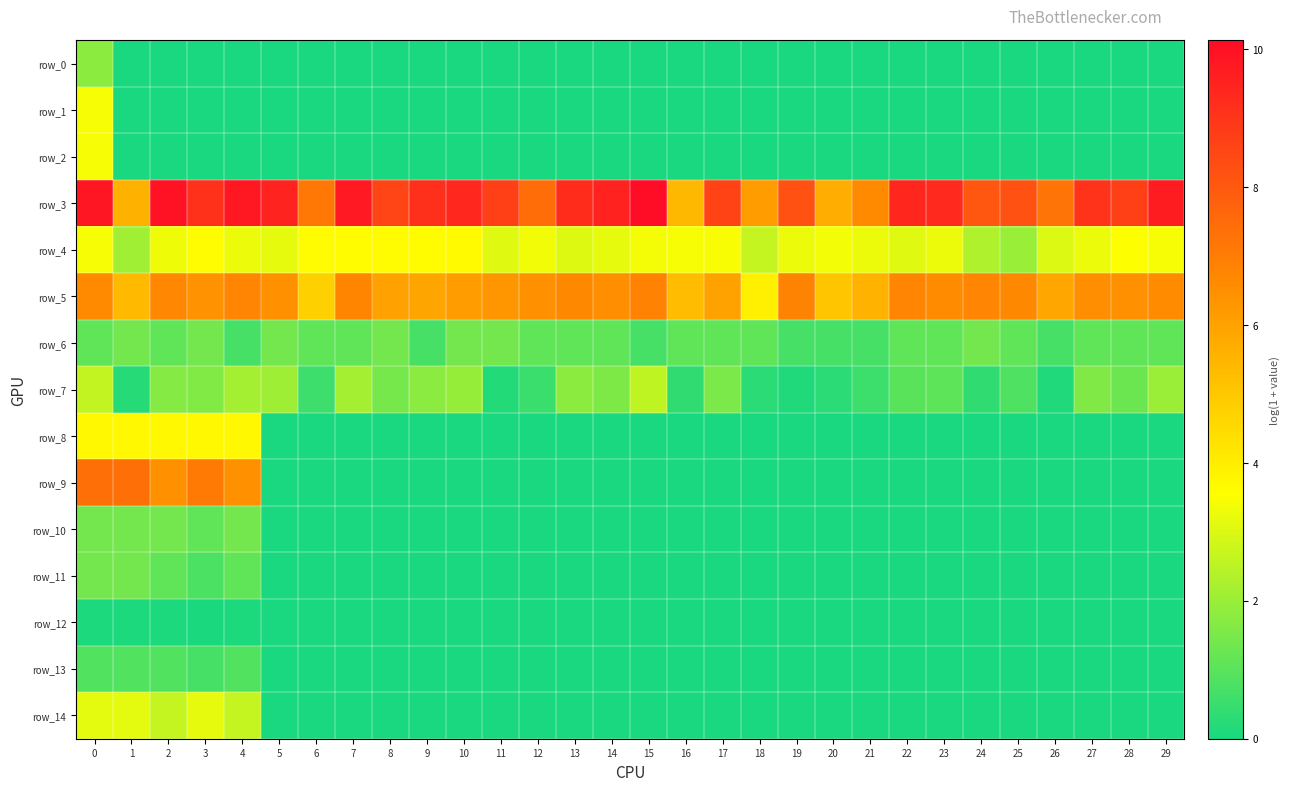

The row_3 series shows 3.8 at 22. True or false?

False